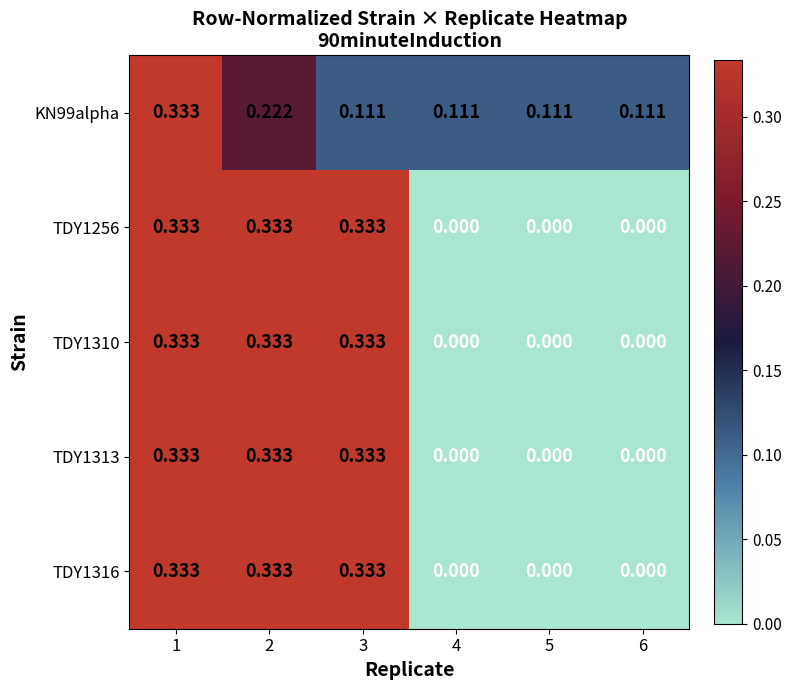

At which category is the sum across all series the highest?

1